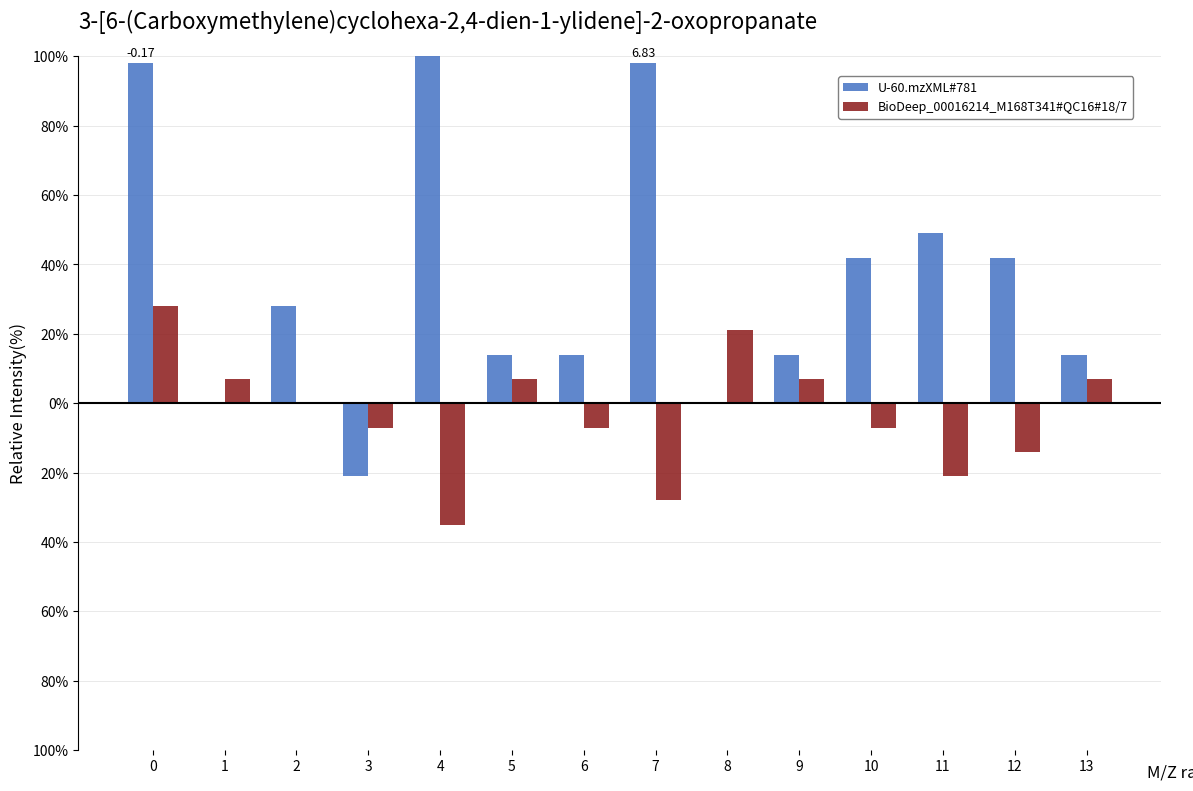

Between 11 and 12, which is larger?

11